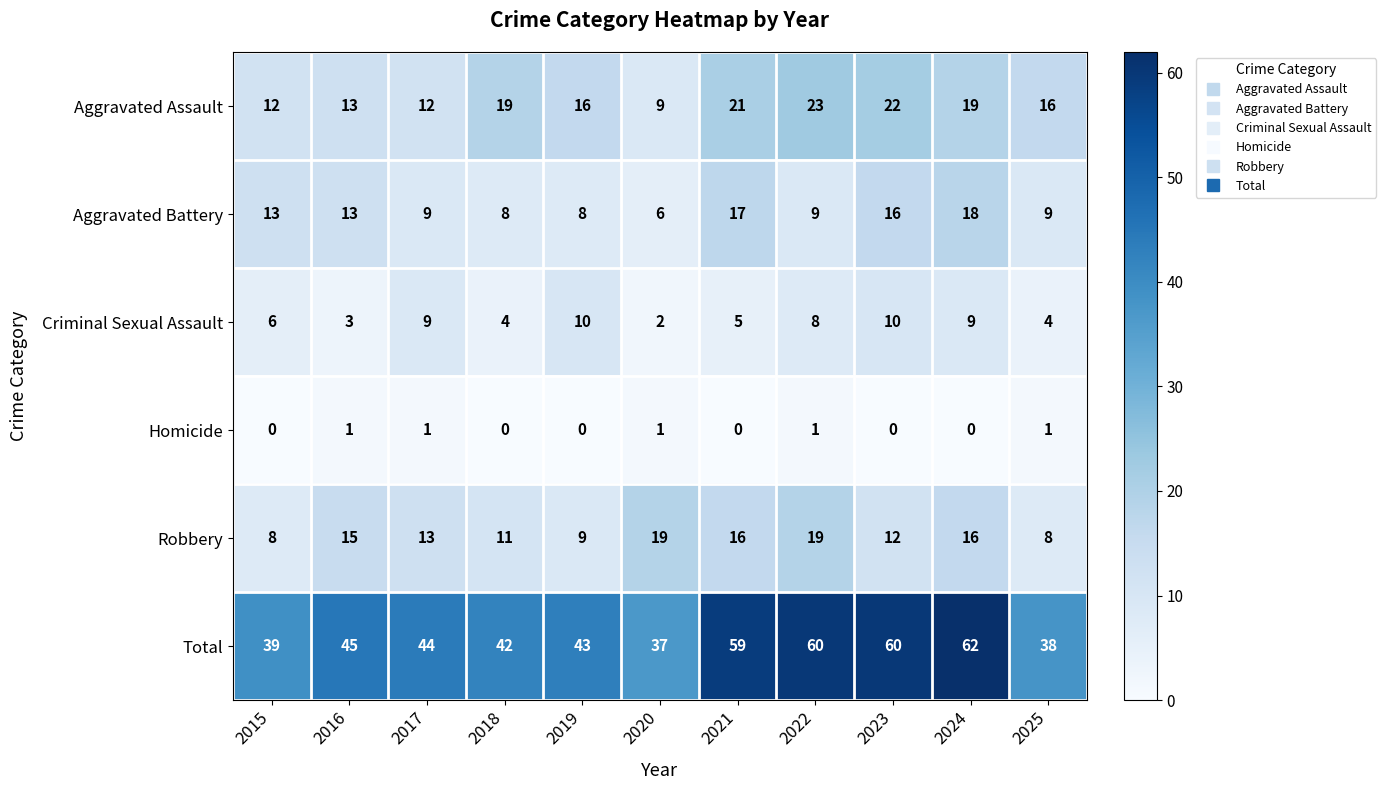

At how many categories does at least one series exceed 57?

4